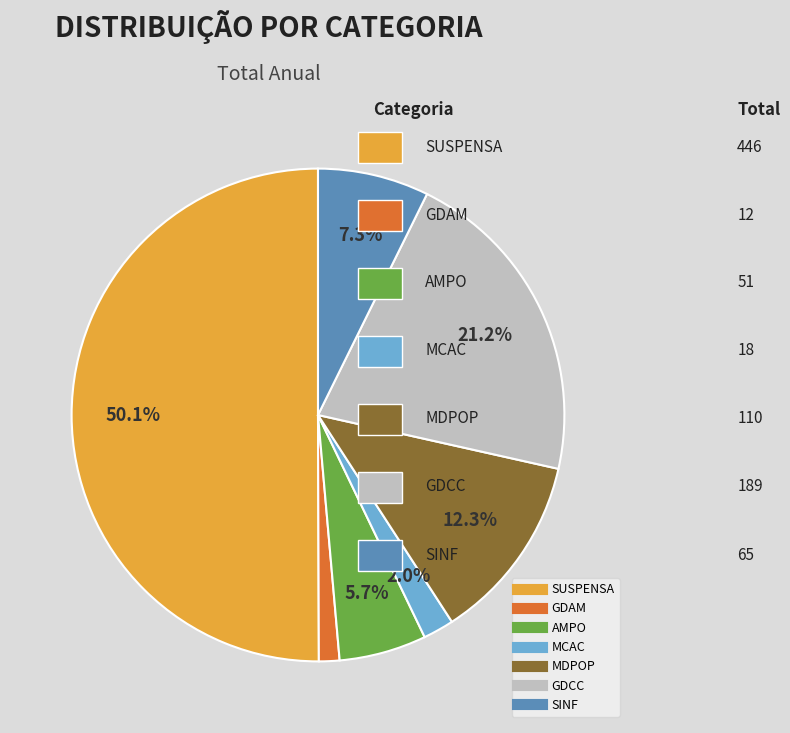

To the nearest percent, what is the average slice percentage?

14%